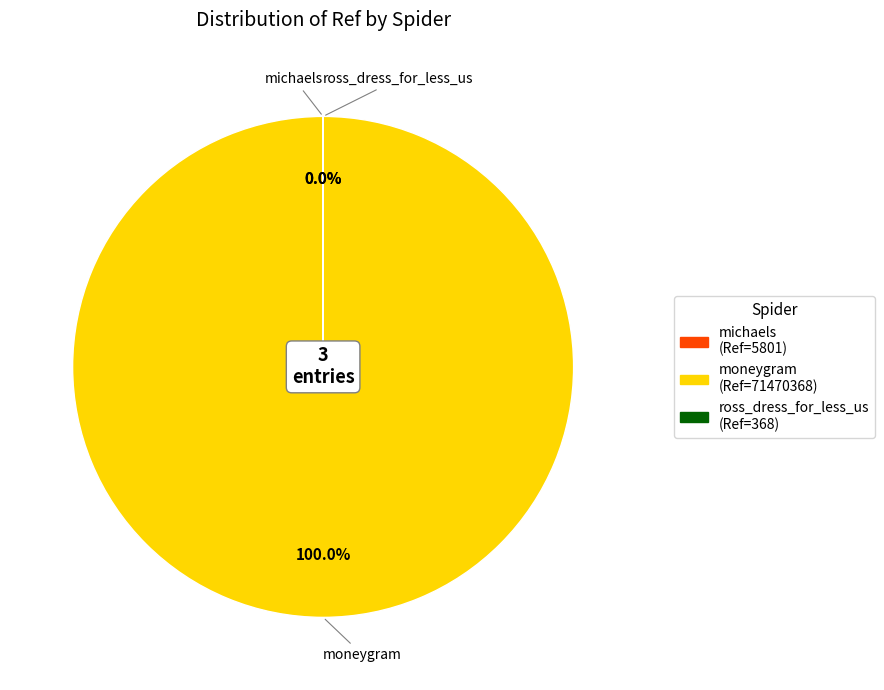

What portion of the pie excludes michaels?

100.0%